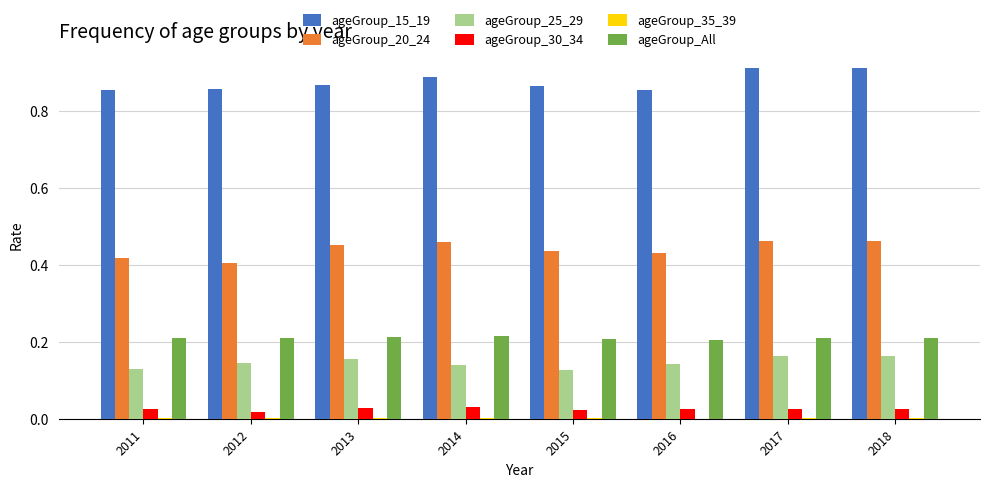

Is it true that ageGroup_20_24 equals 0.4 at 2016?

True